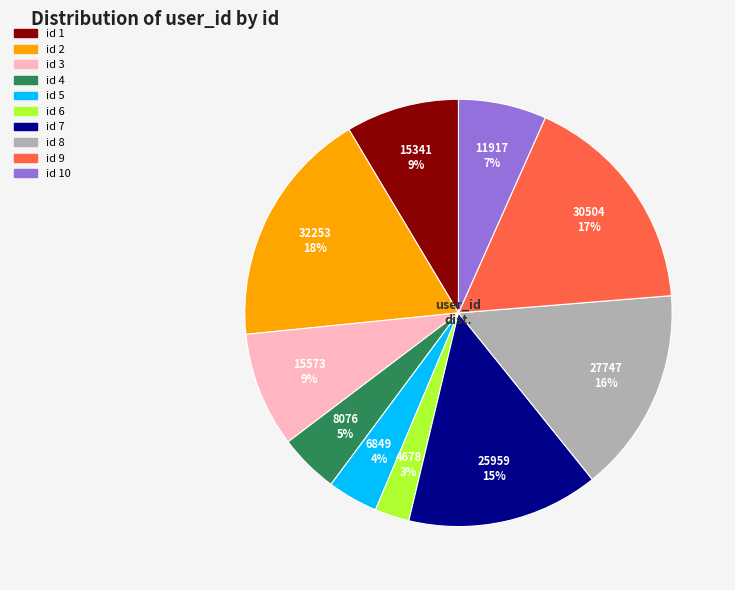

Is there any slice that represents more than half of the pie?

No